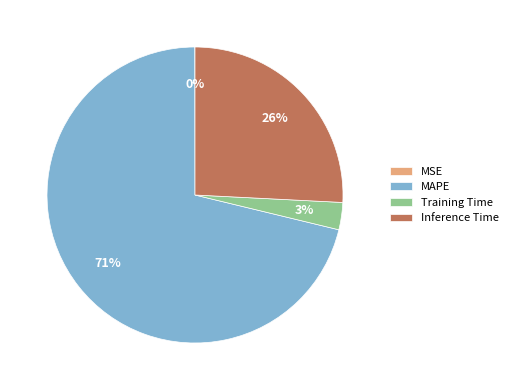

Combined, do MAPE and Inference Time account for over 50%?

Yes